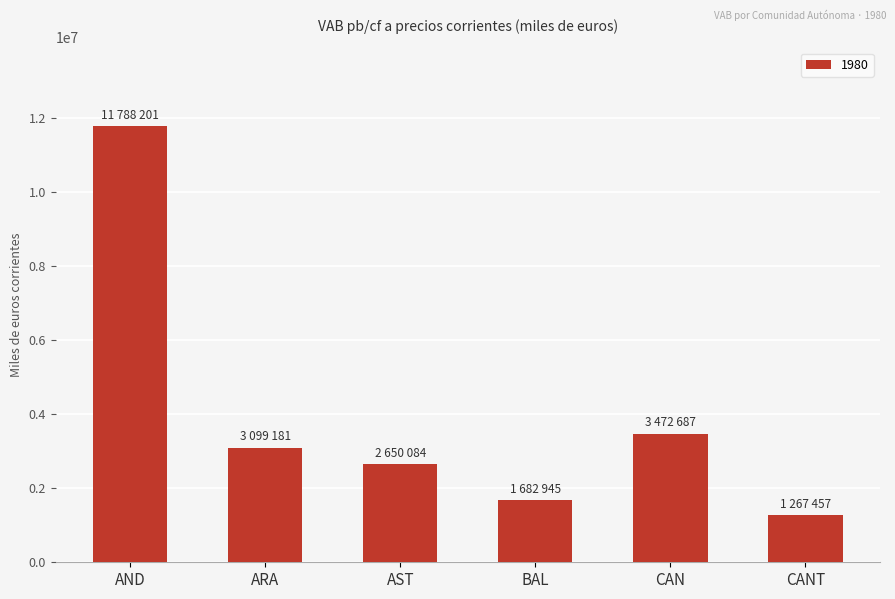

Which has a higher value, ARA or CANT?

ARA